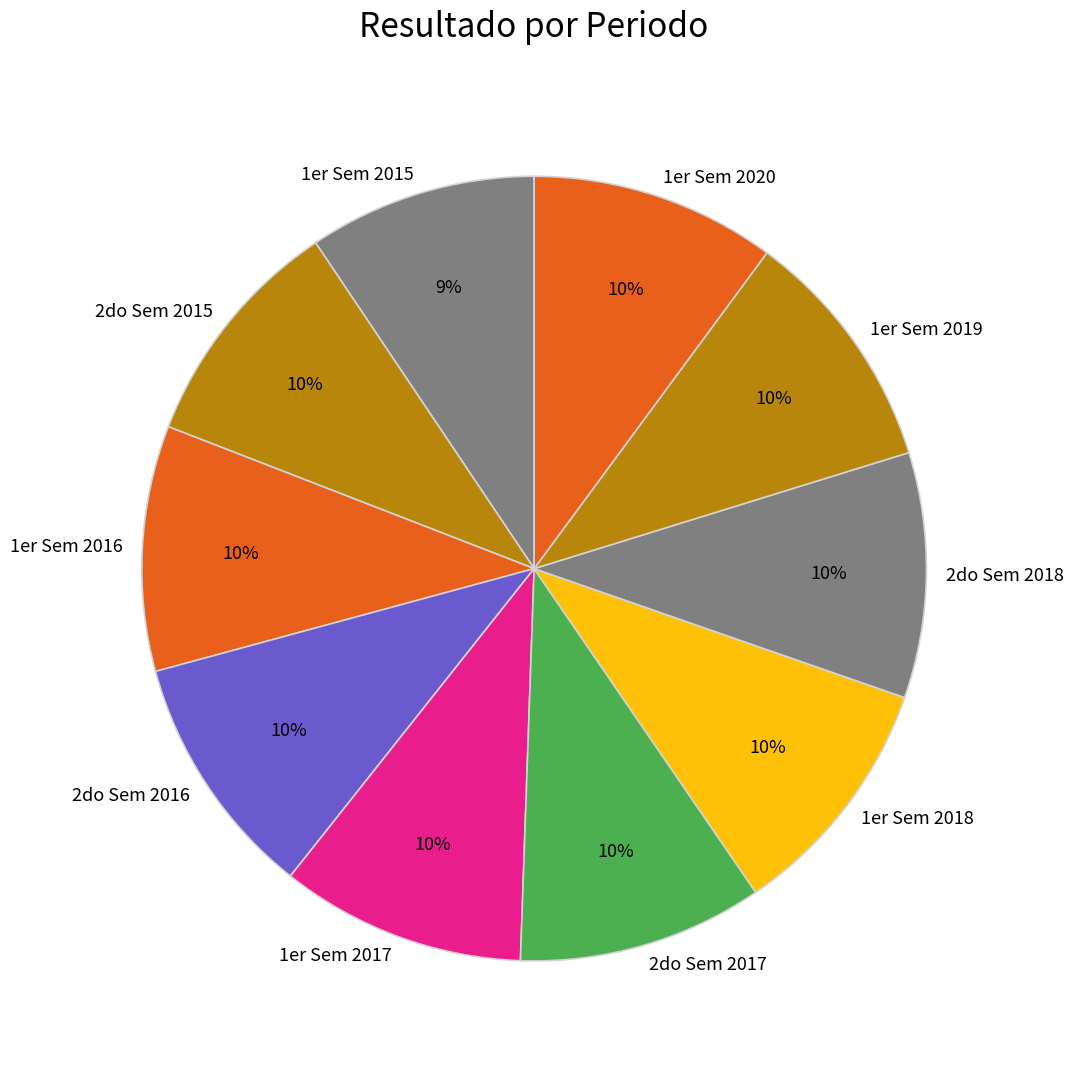

Approximately how many times larger is the value at 1er Sem 2016 compared to 1er Sem 2015?

1.1